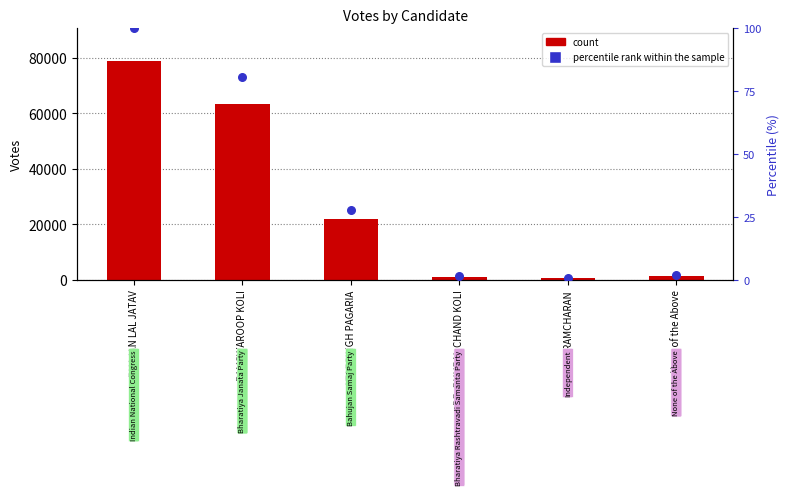

What are all the series names shown in the legend?

count, percentile rank within the sample